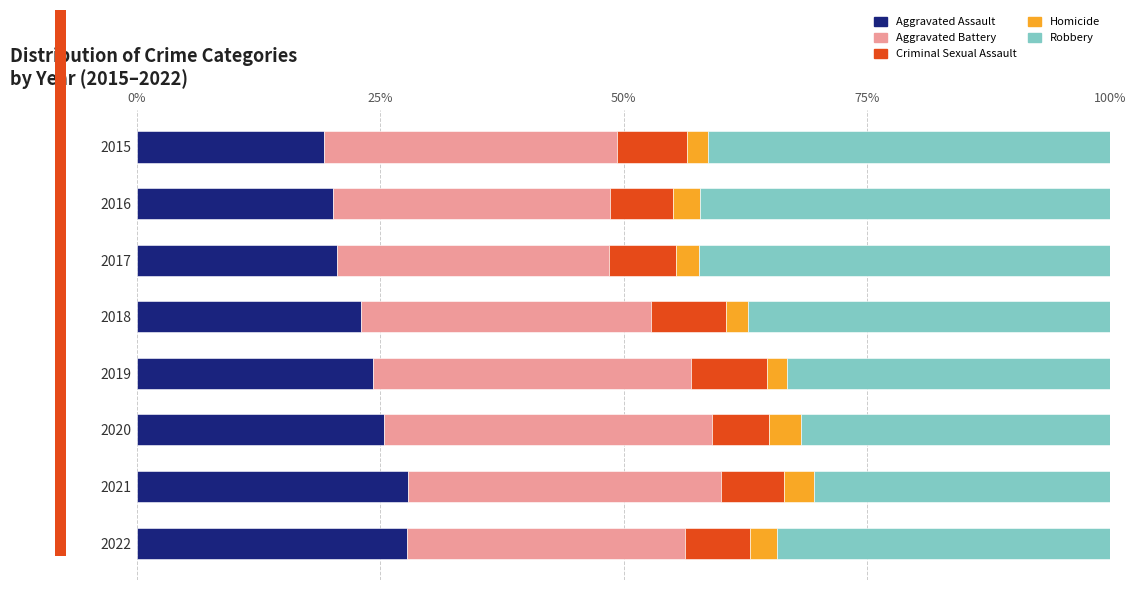

What is the minimum value for Aggravated Assault?

19.2